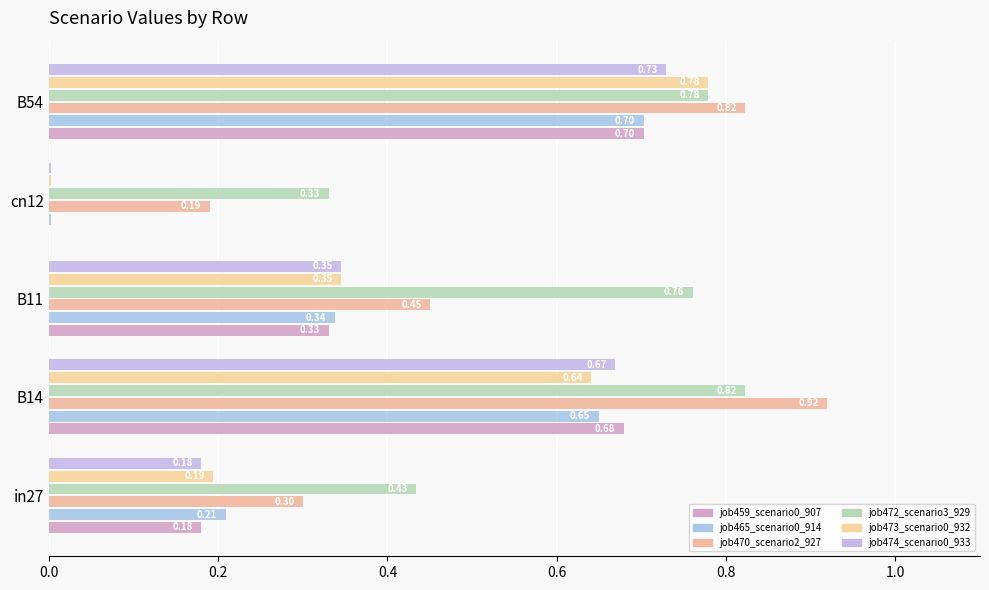

How many series are shown in this chart?

6